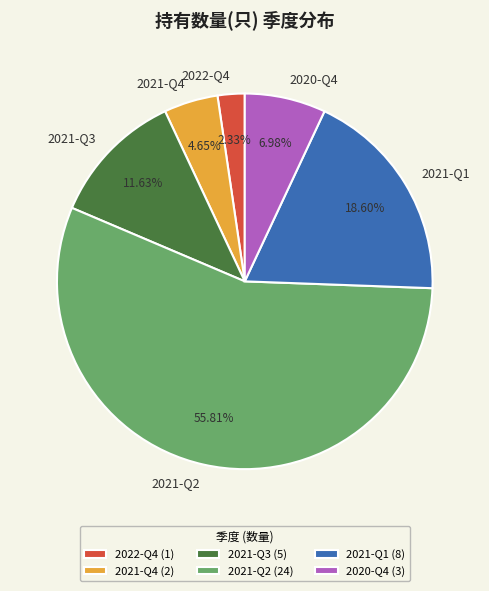

To the nearest percent, what is the combined percentage of 2022-Q4 and 2021-Q1?

21%